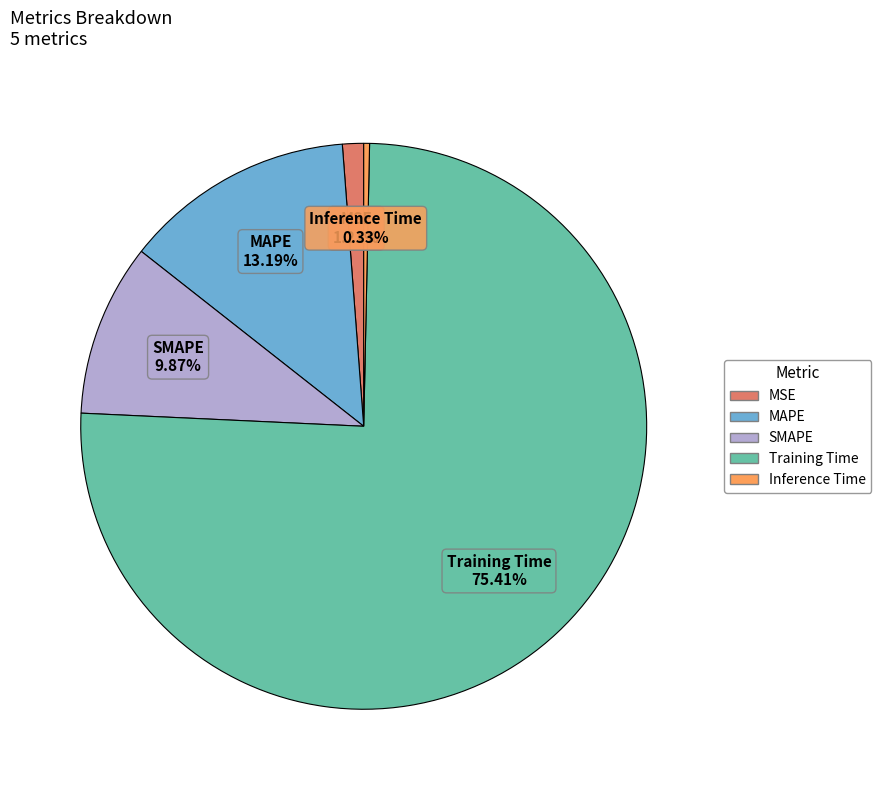

Which slice represents more than half of the pie?

Training Time